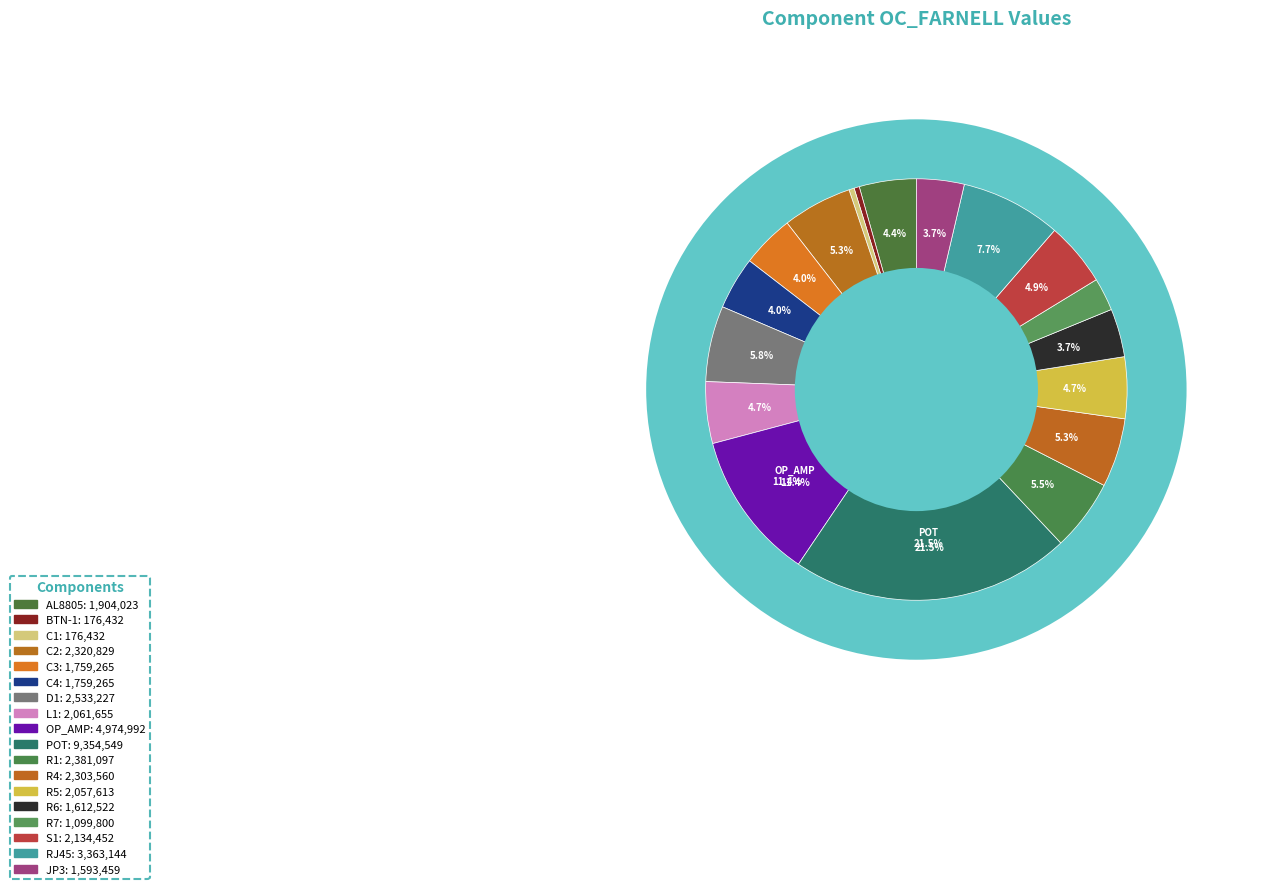

Count the number of slices in the pie.

18